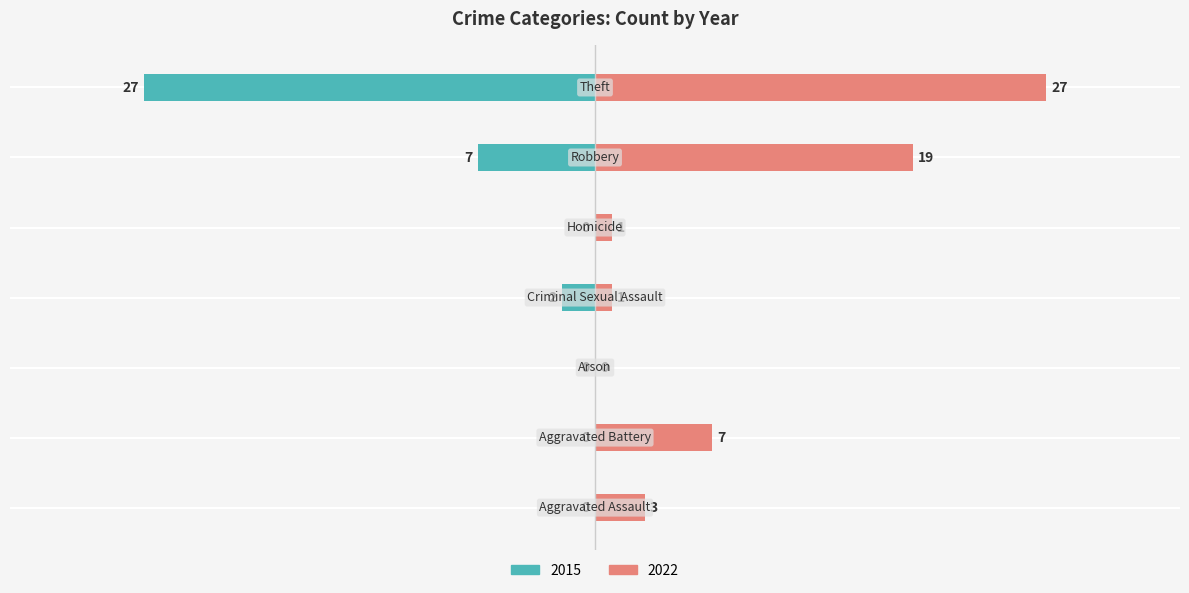

How many data points does each series have?

7